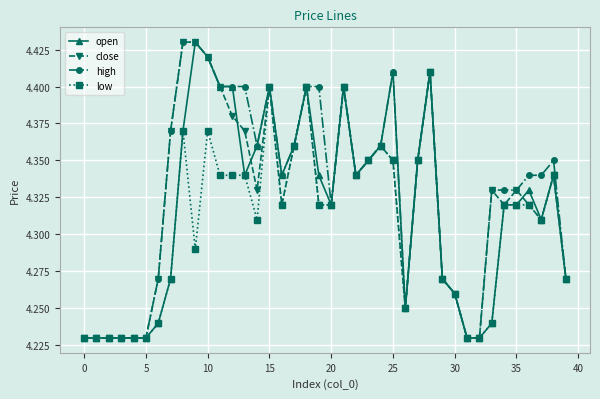

At how many categories does at least one series exceed 4?

40